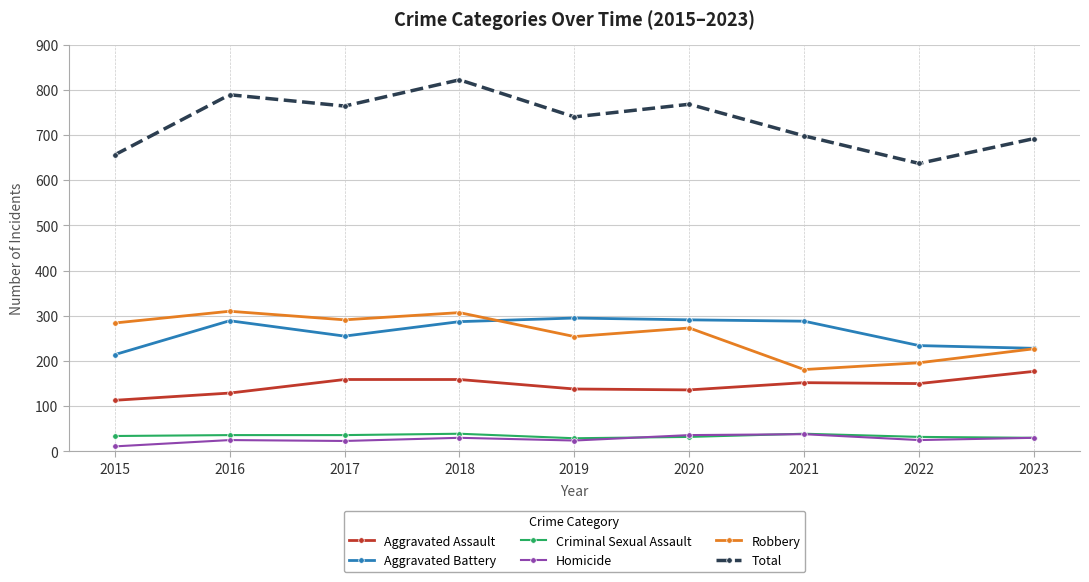

The Aggravated Battery series shows 468 at 2019. True or false?

False